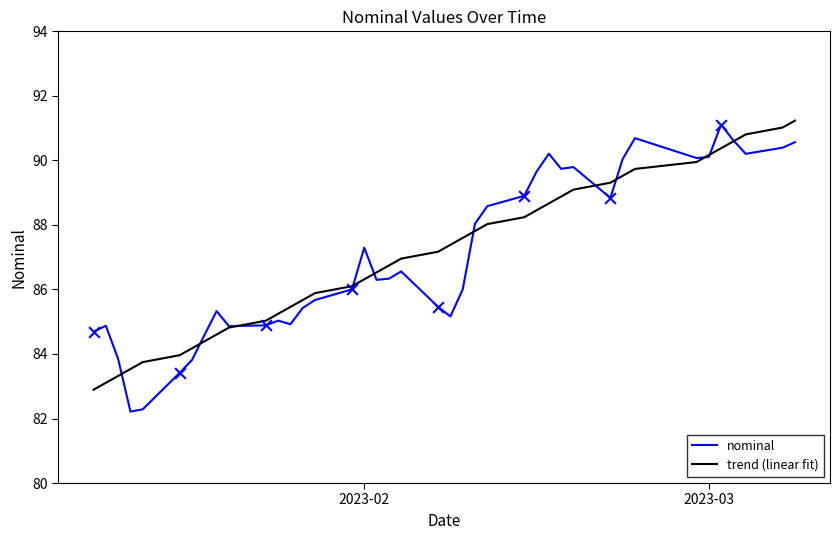

Which series has the widest spread of values?

nominal